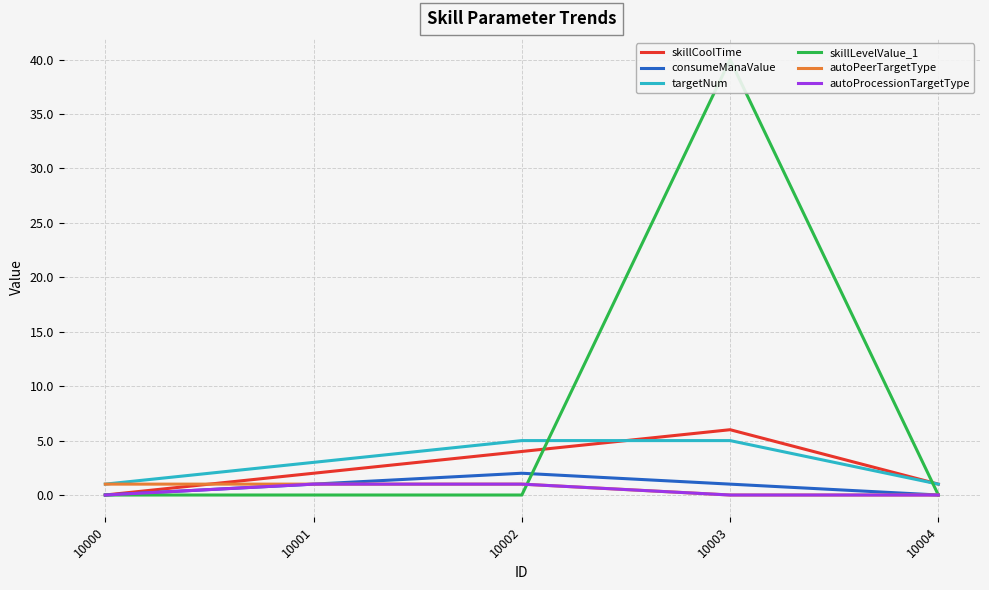

Reading left to right, what are all the values shown in this chart?

skillCoolTime: 10000=0	10001=2	10002=4	10003=6	10004=1
consumeManaValue: 10000=0	10001=1	10002=2	10003=1	10004=0
targetNum: 10000=1	10001=3	10002=5	10003=5	10004=1
skillLevelValue_1: 10000=0	10001=0	10002=0	10003=40	10004=0
autoPeerTargetType: 10000=1	10001=1	10002=1	10003=0	10004=0
autoProcessionTargetType: 10000=0	10001=1	10002=1	10003=0	10004=0